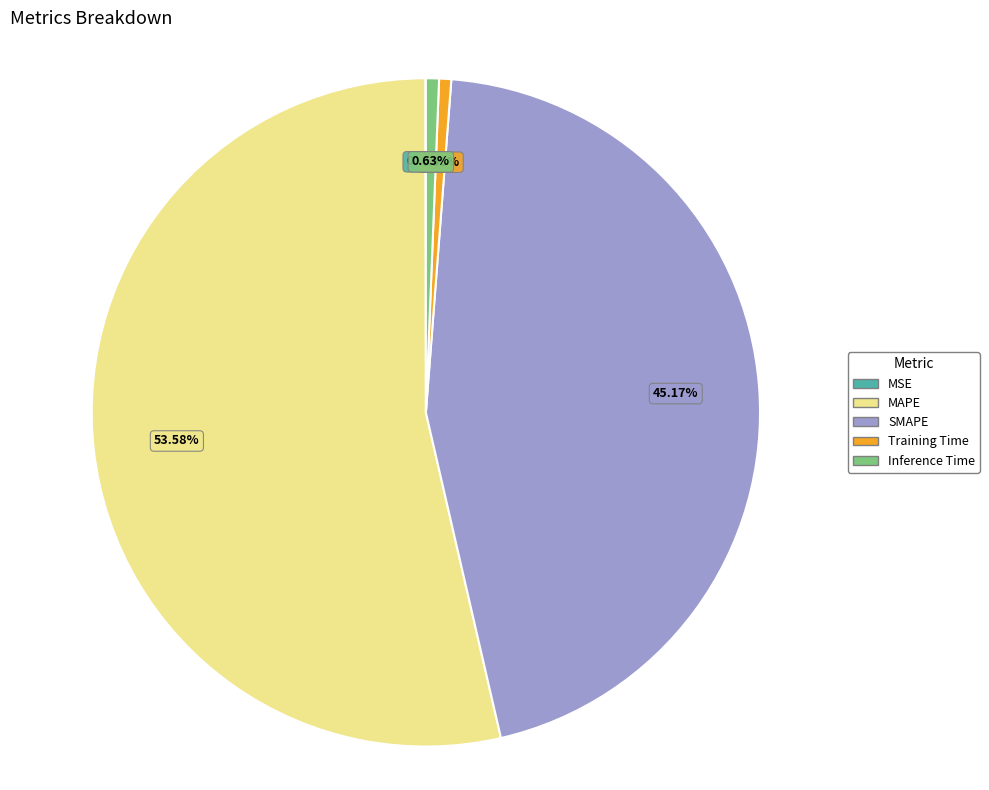

The Training Time slice represents 1% of the pie. True or false?

True